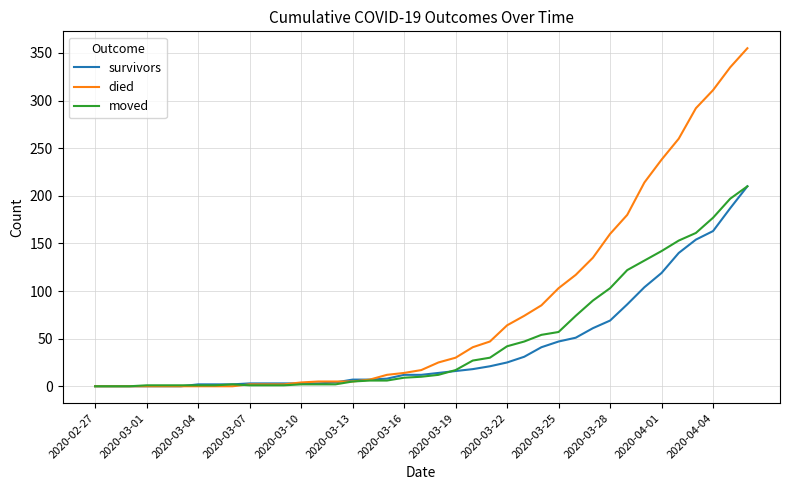

Which series has the largest range (max minus min)?

died